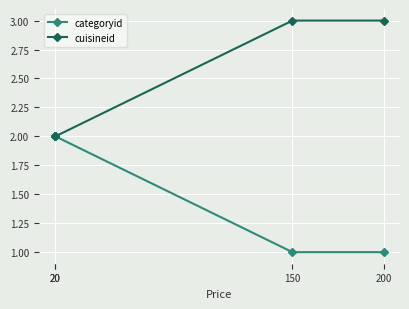

Which series has the largest total across all categories?

cuisineid